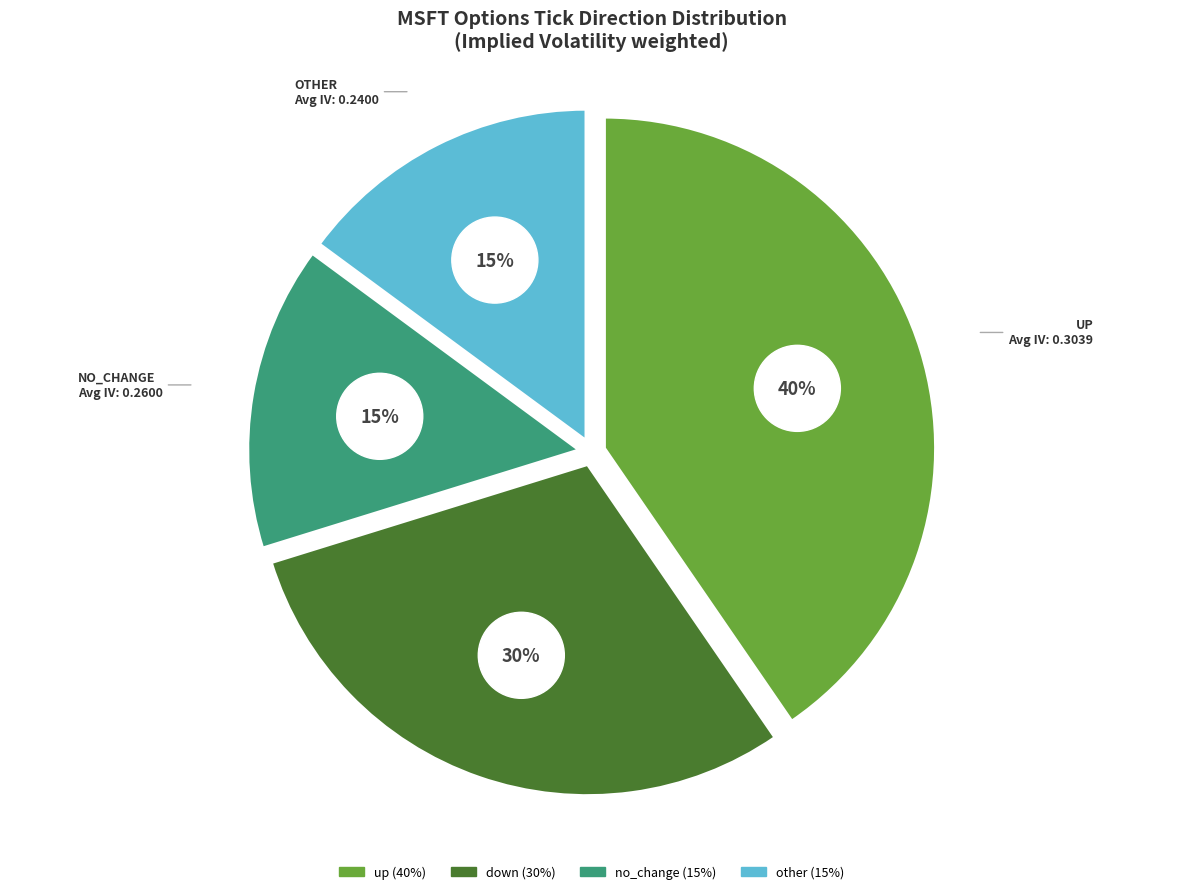

Which category has the smallest portion of the pie?

no_change